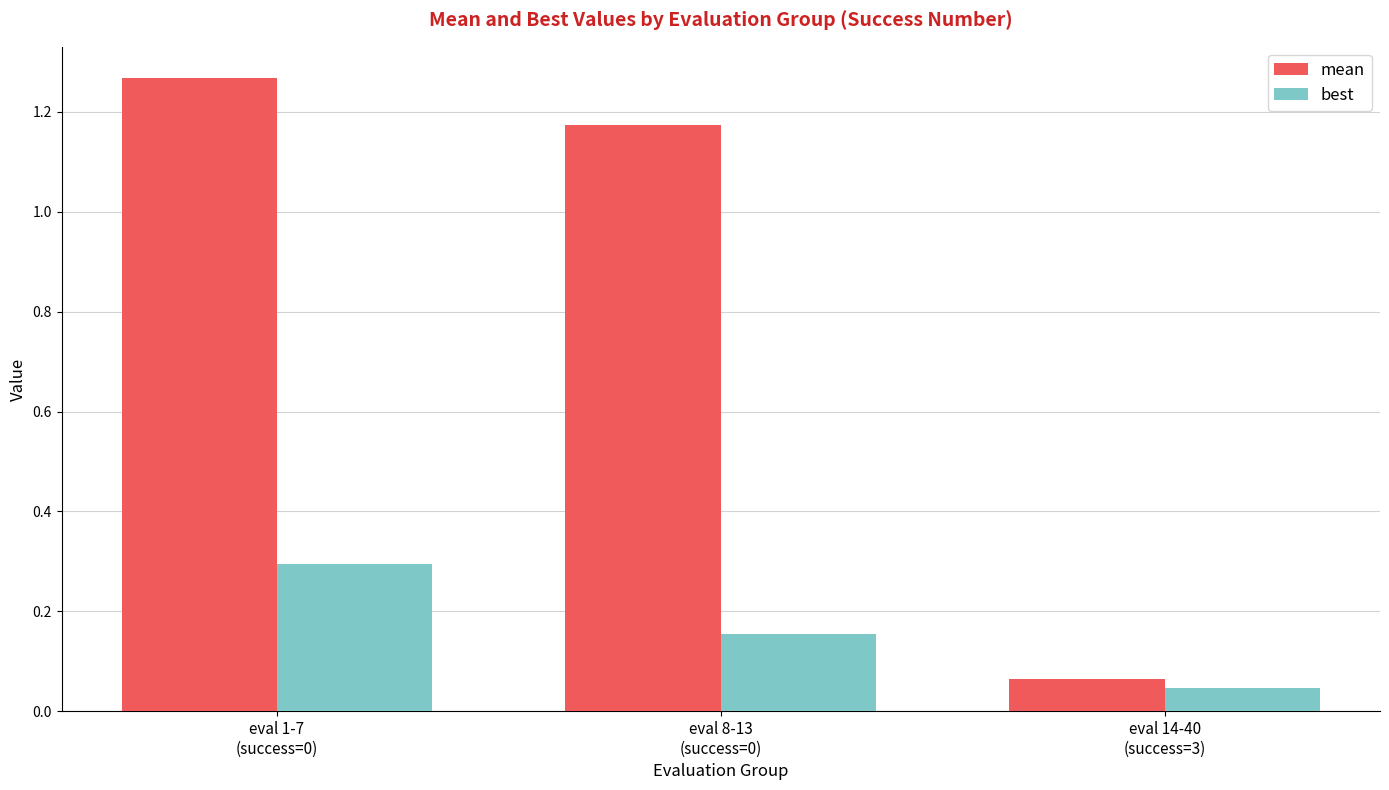

How many series are shown in this chart?

2